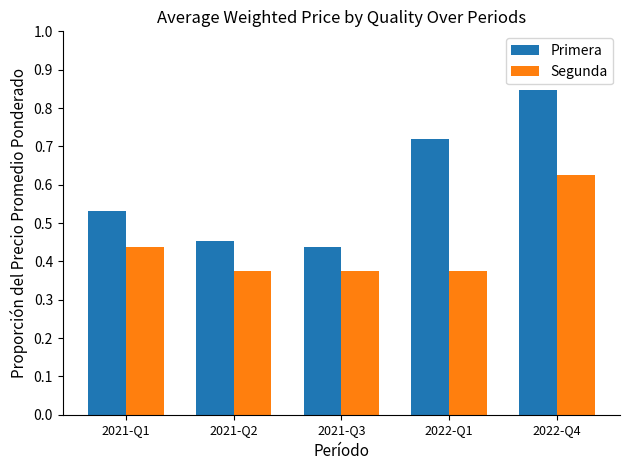

How many Primera values are between 0 and 1?

5